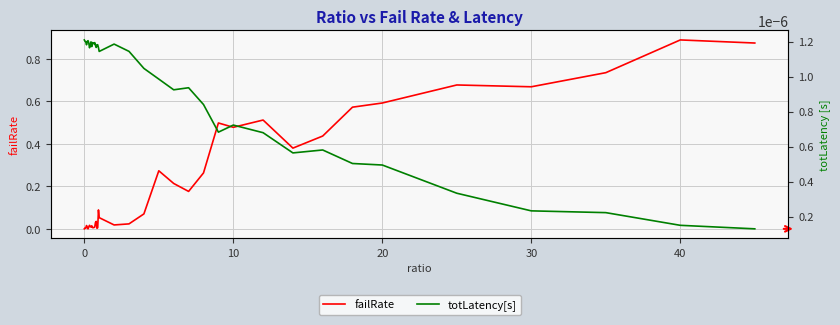

How many interior local valleys does the failRate series have?

10